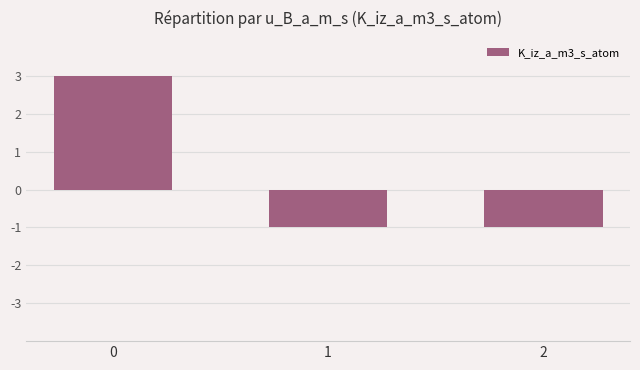

What is the sum of the values at 1 and 0?

2